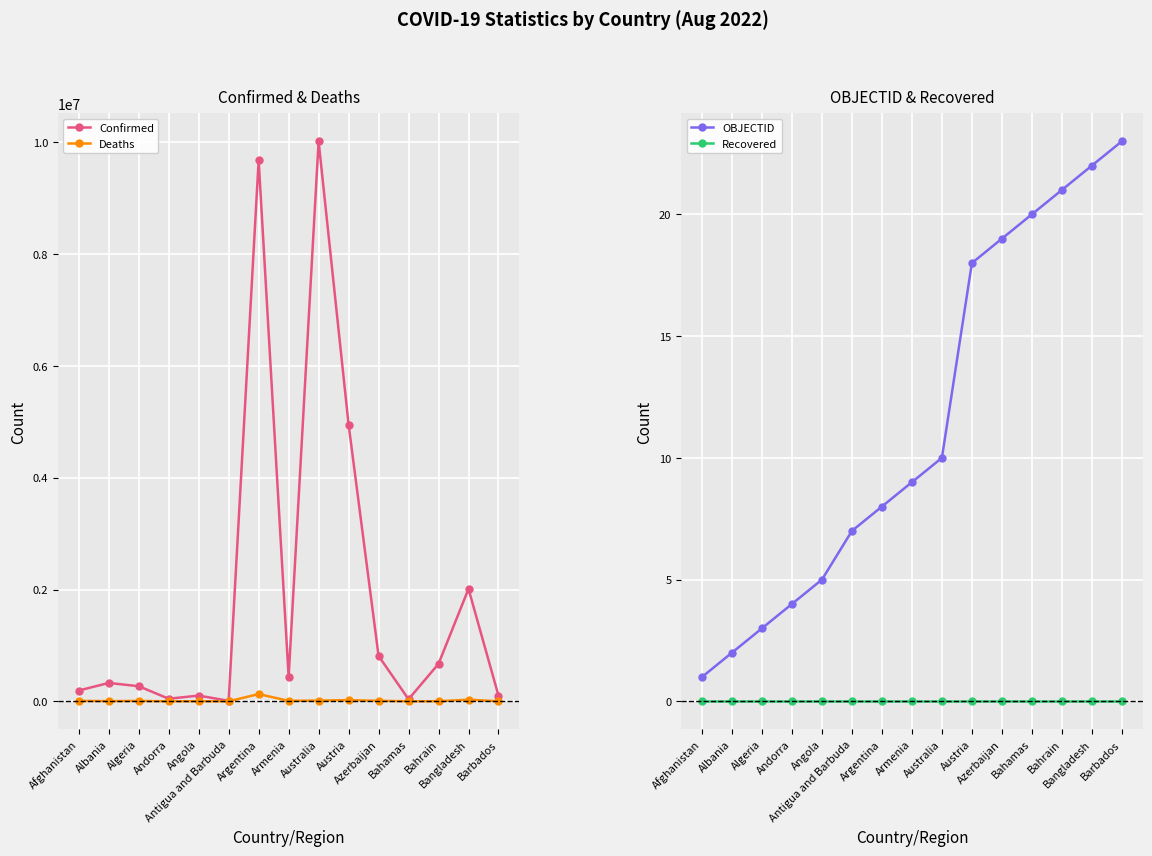

True or false: Deaths and OBJECTID cross at least once.

False